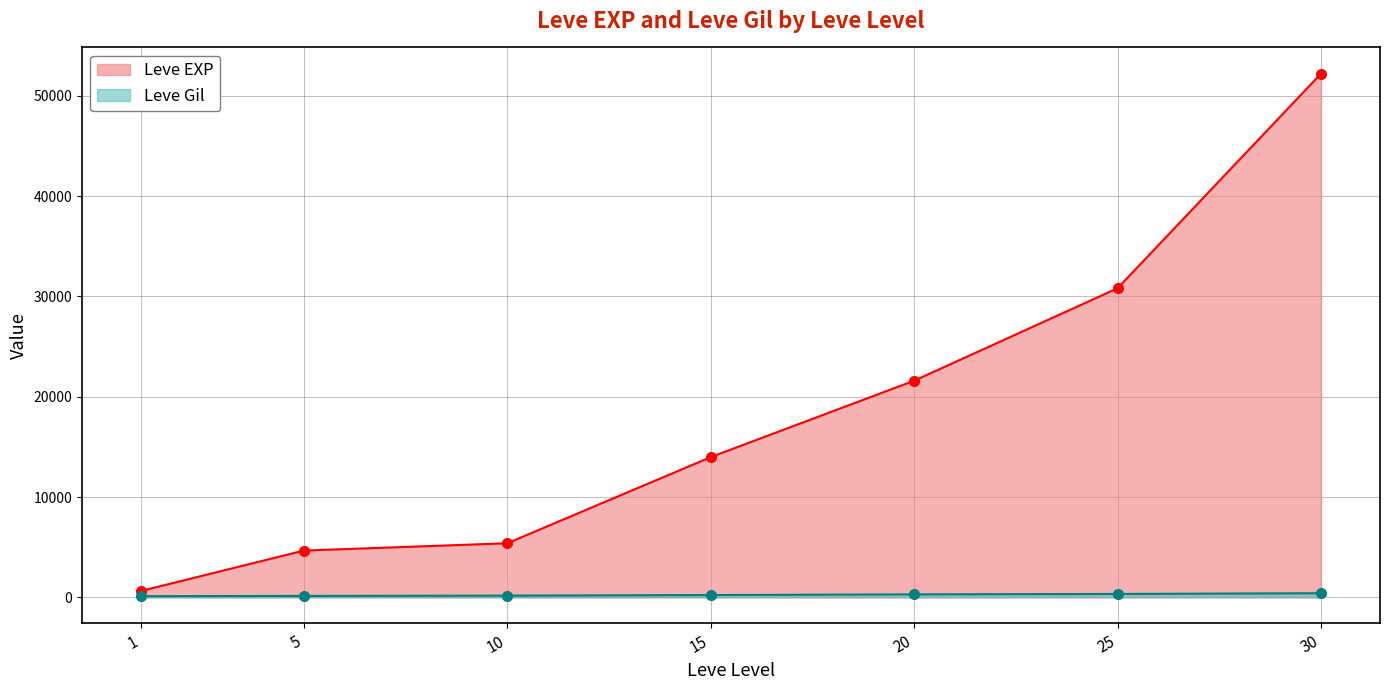

Is it true that Leve Gil equals 226 at 15?

True